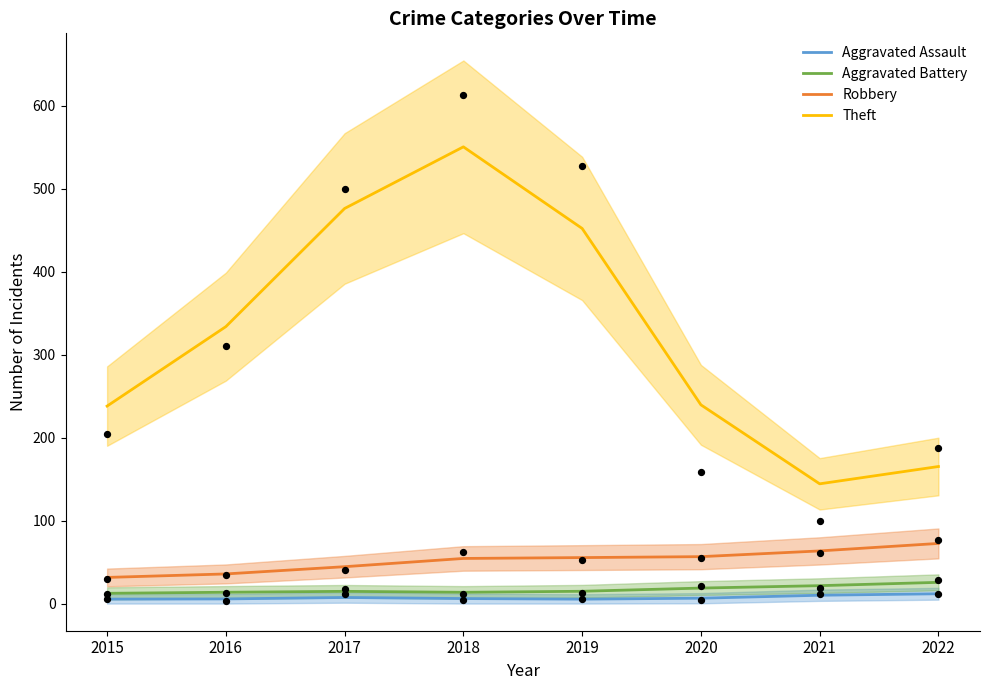

At how many categories does at least one series exceed 171?

6